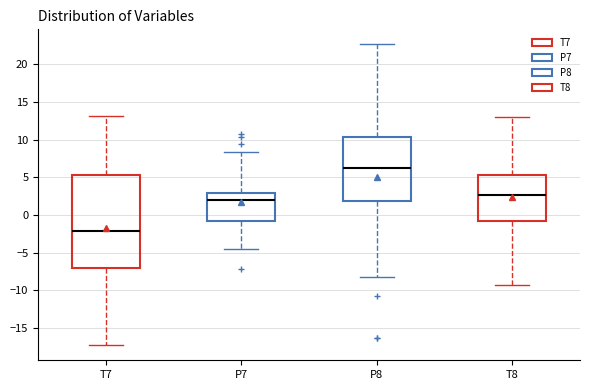

Reading left to right, transcribe this box plot: for each box, give where its median line is, the range the box spans, and where its two whiskers end, as read against the y-axis. The values are not printed on the chart, so give them approximately, as read against the axis.

T7: median -2.0, box -7.0 to 5.5, whiskers -17.5 to 13.0
P7: median 2.0, box -1.0 to 3.0, whiskers -4.5 to 8.5
P8: median 6.0, box 2.0 to 10.5, whiskers -8.0 to 22.5
T8: median 2.5, box -1.0 to 5.5, whiskers -9.5 to 13.0